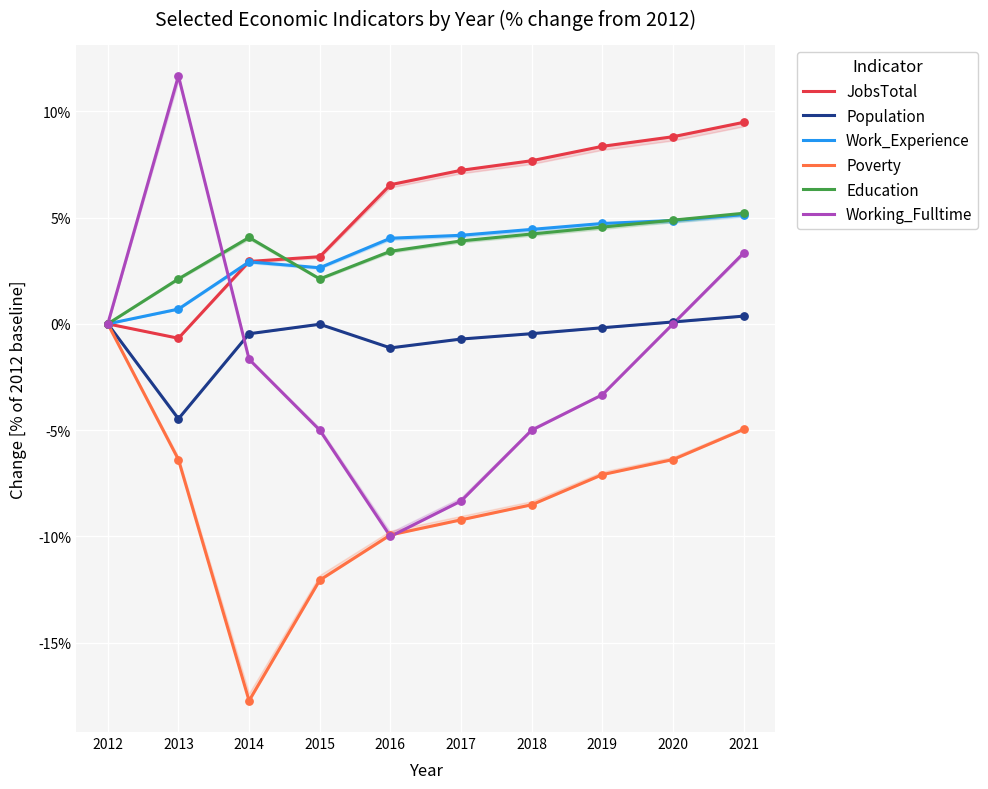

Which series reaches the minimum Y coordinate?

Poverty